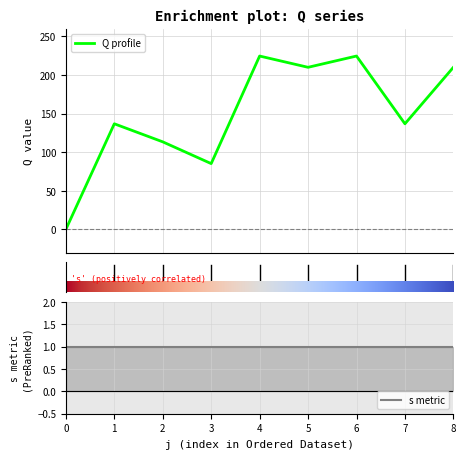

What is the value of the 3rd point from the left?

113.4